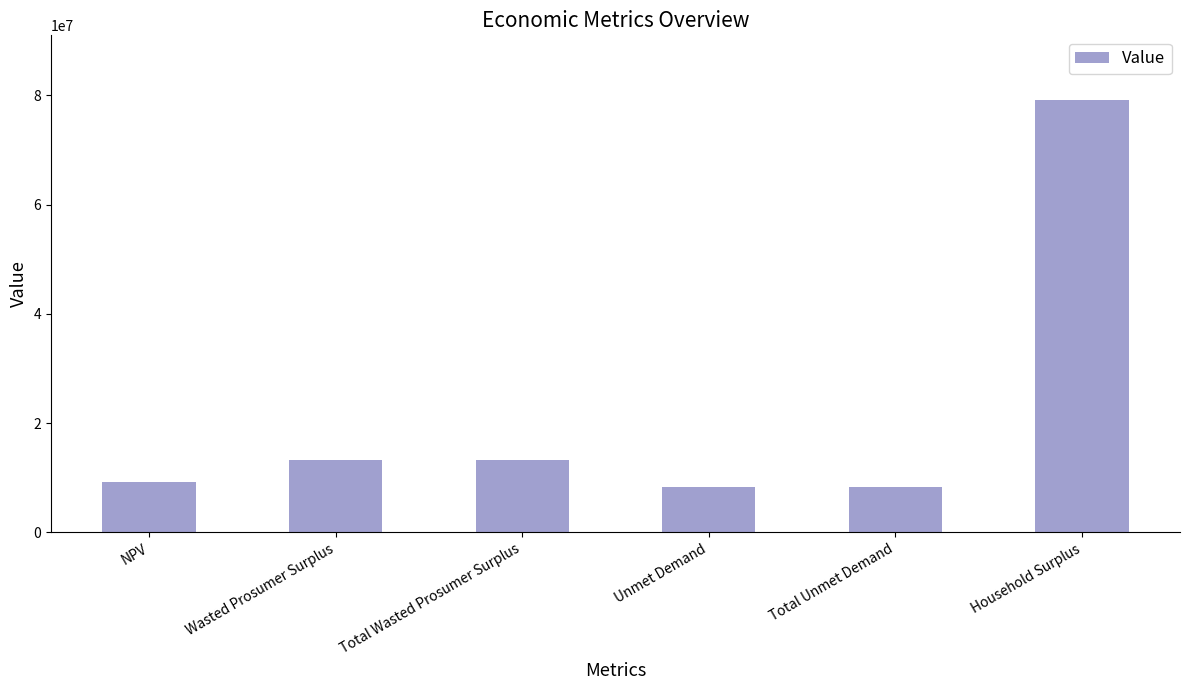

What is the minimum value shown in the chart?

8401432.4